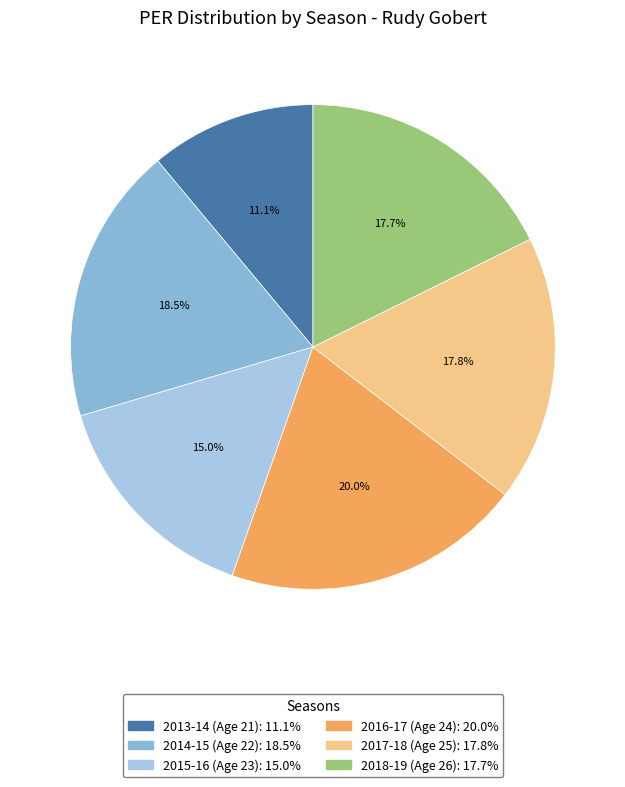

Is the sum of 2018-19 (Age 26) and 2017-18 (Age 25) greater than half?

No